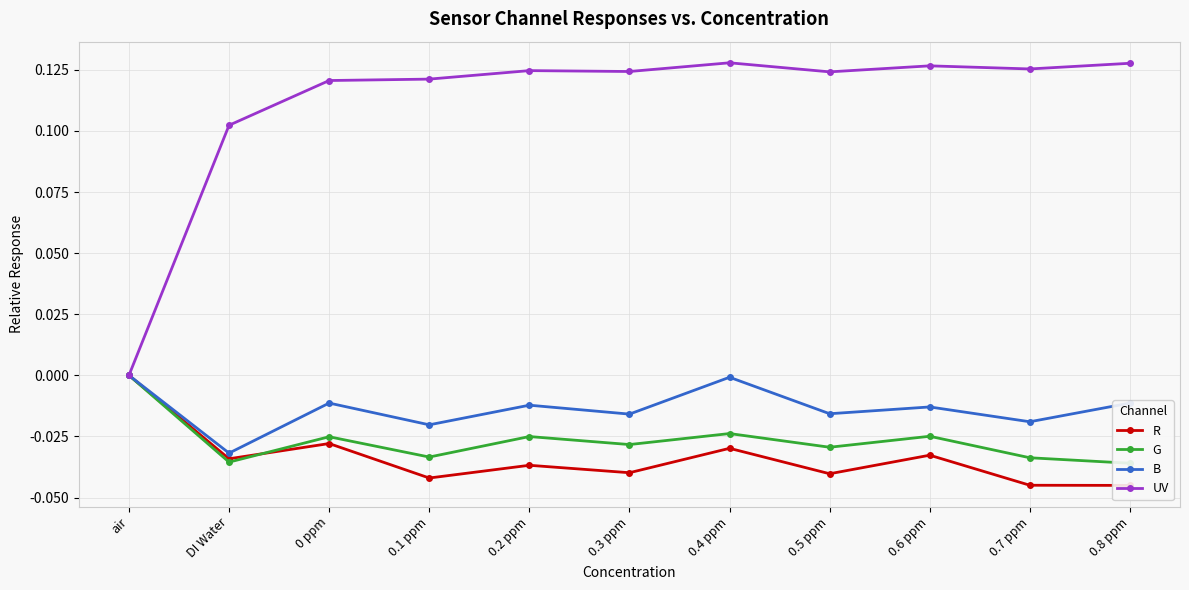

Is the value of UV at 0 ppm greater than the value of R at 0.5 ppm?

Yes